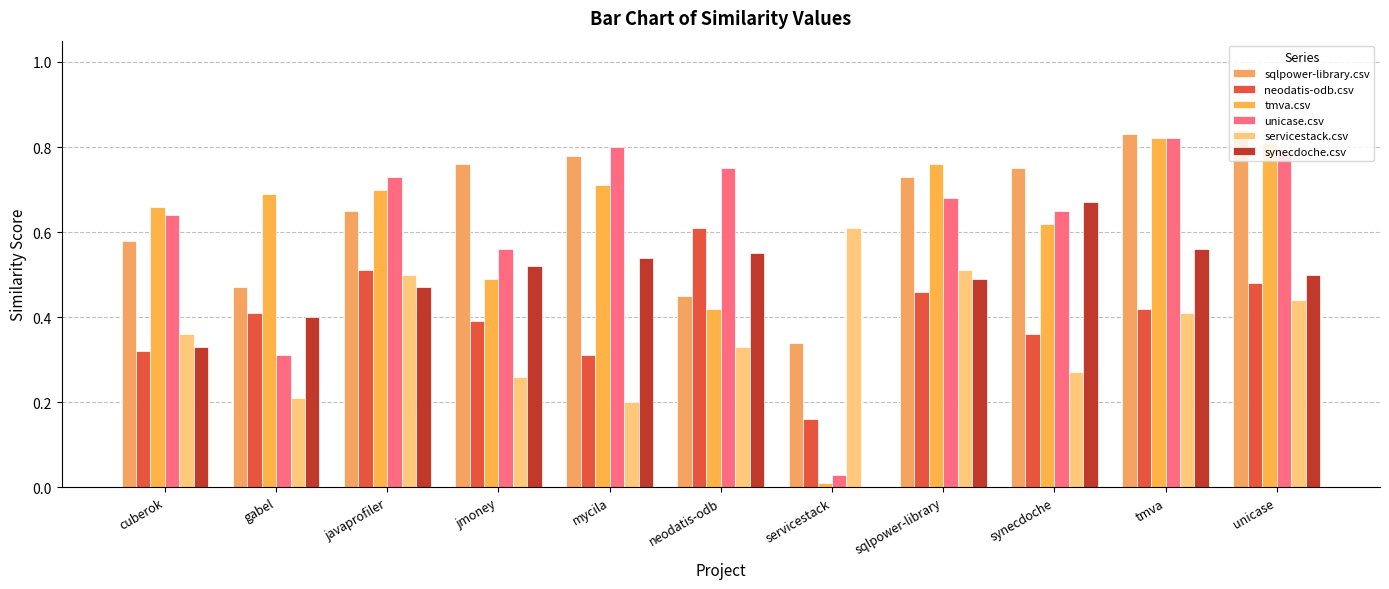

What is the spread (max minus min) of values at mycila?

0.6